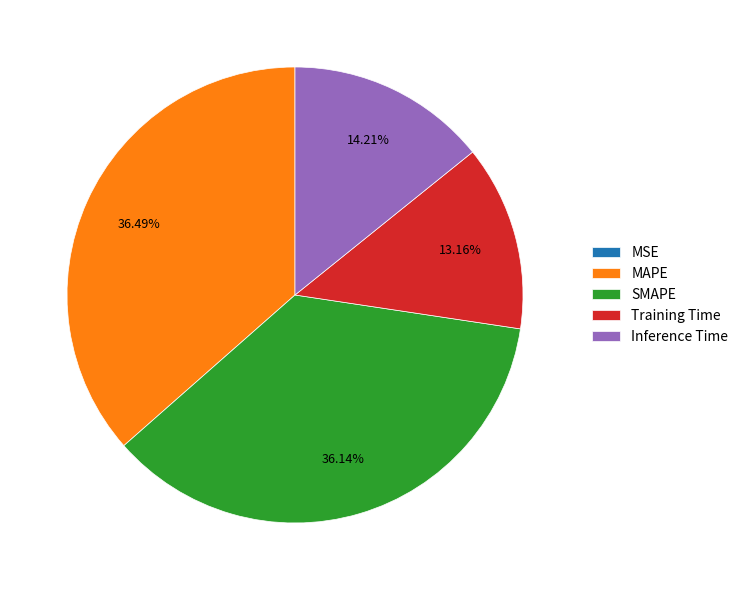

Does Training Time represent more than half of the total?

No